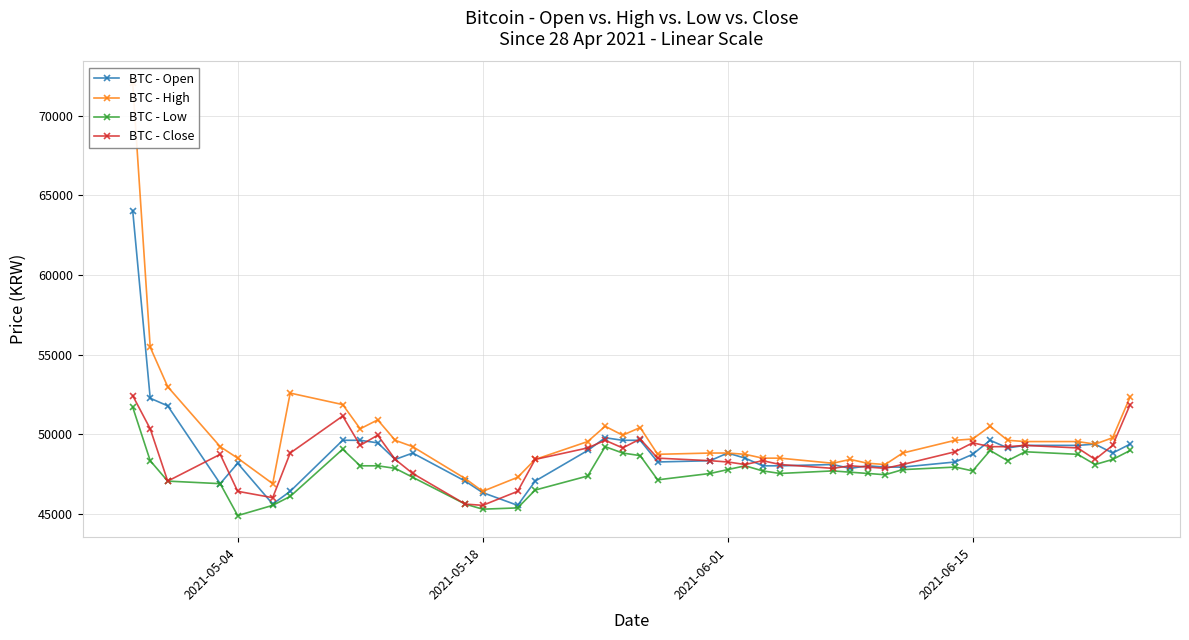

How many series are shown in this chart?

4